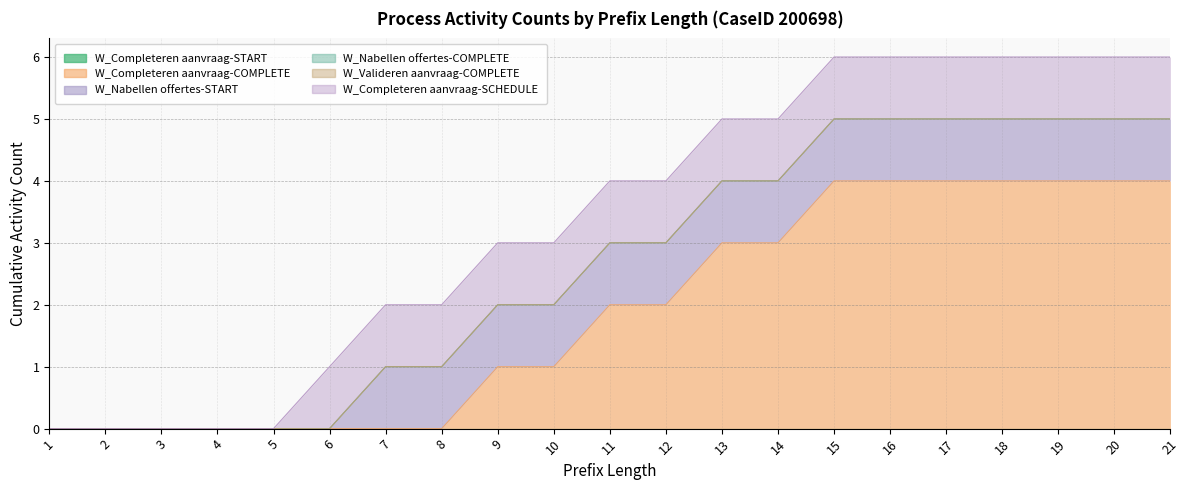

What is the difference between the maximum and minimum values in the W_Nabellen offertes-START series?

1